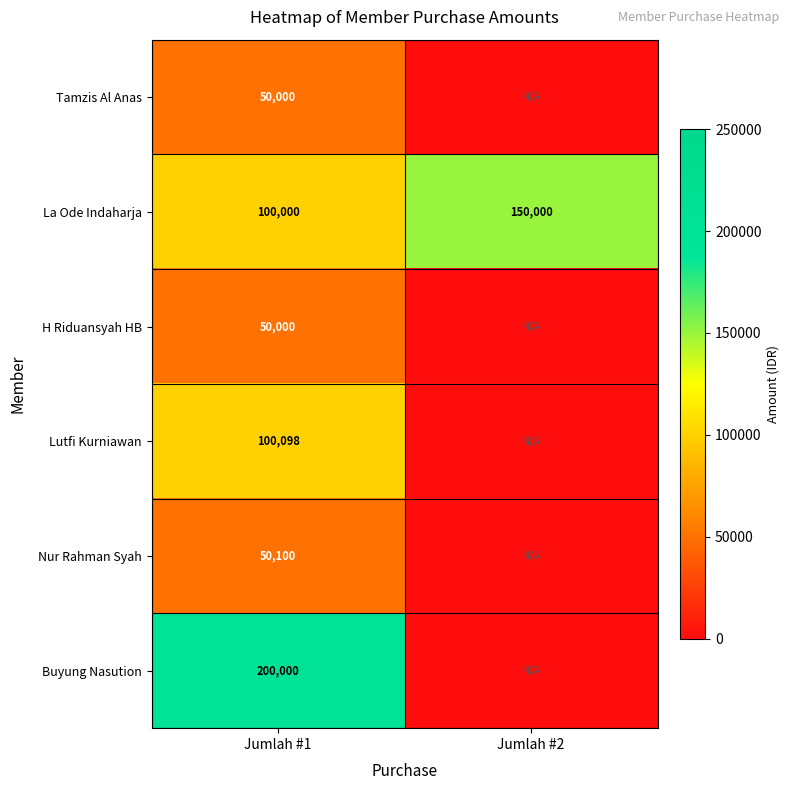

Is it true that Tamzis Al Anas equals 73281 at Jumlah #1?

False